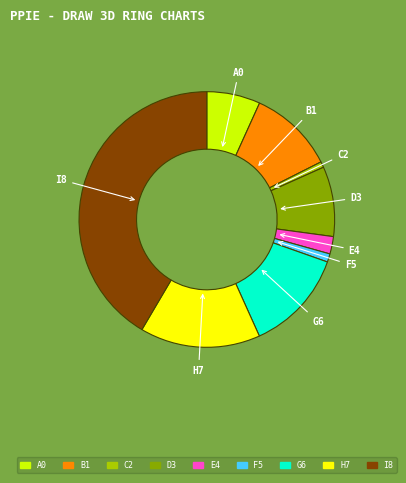

What is the ratio of the value at B1 to the value at D3?

1.2